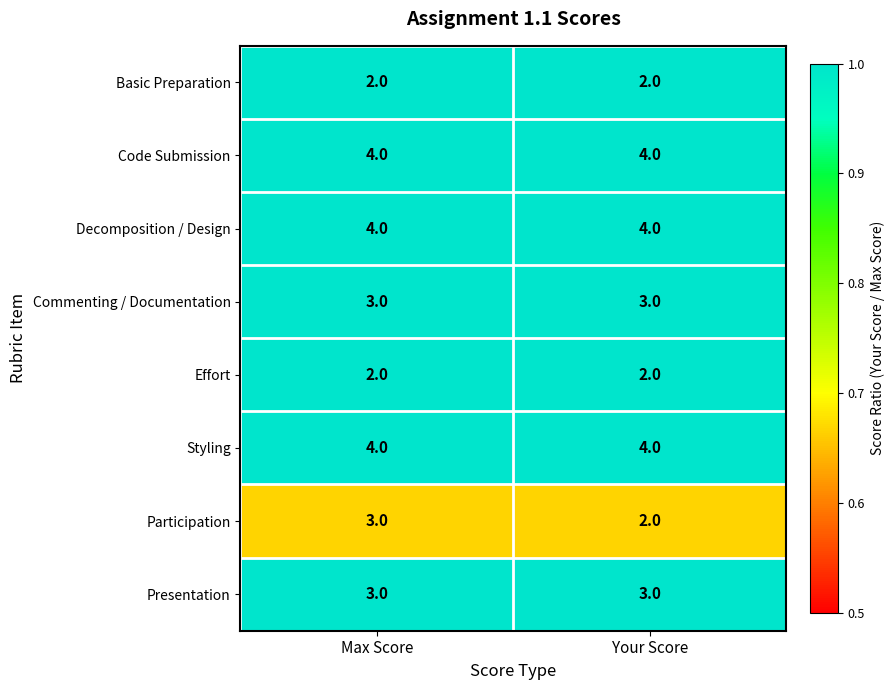

What is the sum of the Participation values at Max Score and Your Score?

5